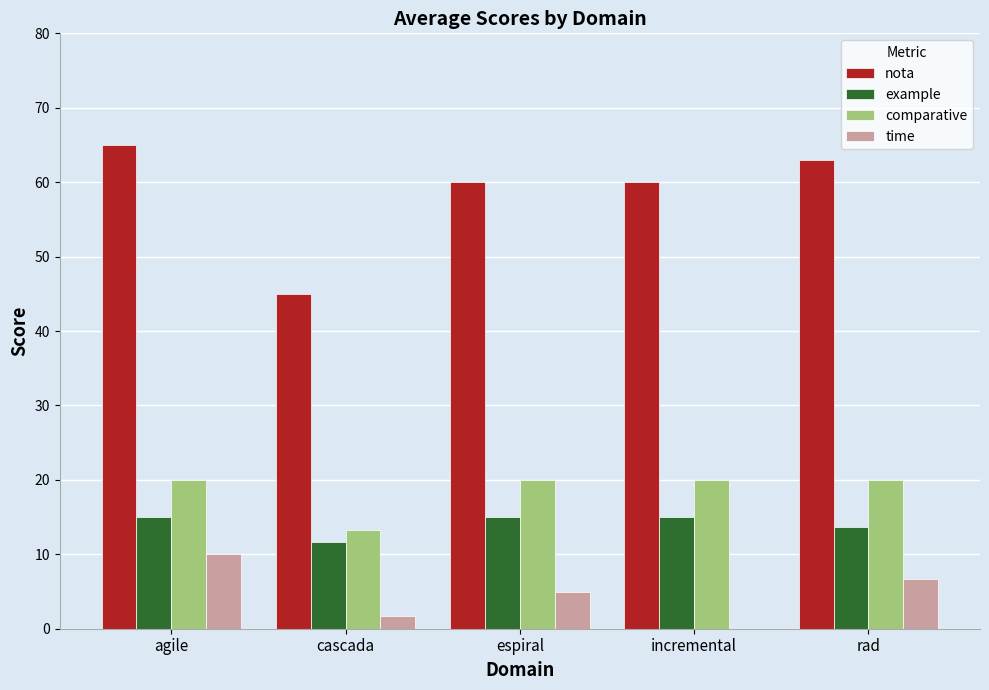

At which category is the sum across all series the highest?

agile